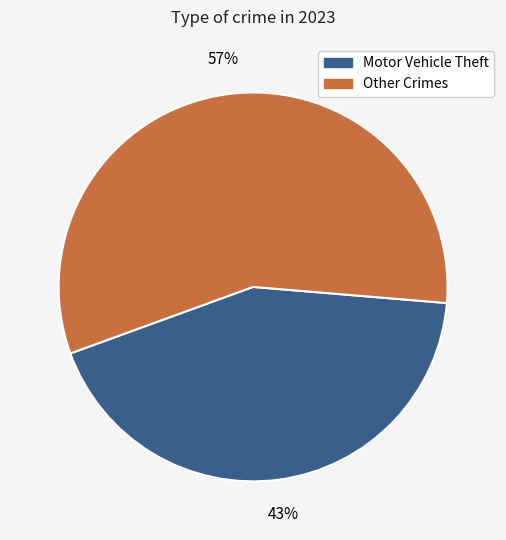

What percentage is the Other Crimes slice, to the nearest percent?

57%